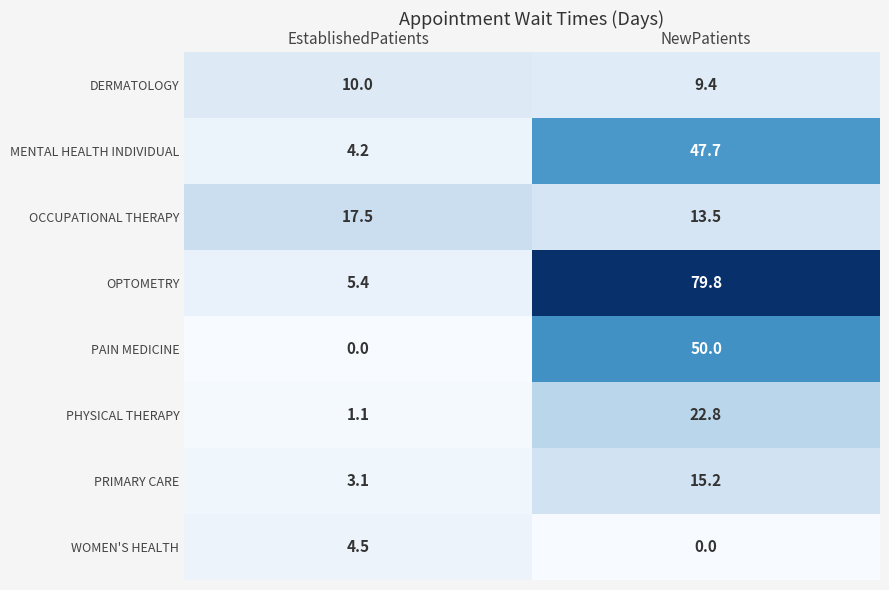

Reading right to left, extract all data points from this chart.

DERMATOLOGY: 9.4	10.0
MENTAL HEALTH INDIVIDUAL: 47.7	4.2
OCCUPATIONAL THERAPY: 13.5	17.5
OPTOMETRY: 79.8	5.4
PAIN MEDICINE: 50.0	0.0
PHYSICAL THERAPY: 22.8	1.1
PRIMARY CARE: 15.2	3.1
WOMEN'S HEALTH: 0.0	4.5